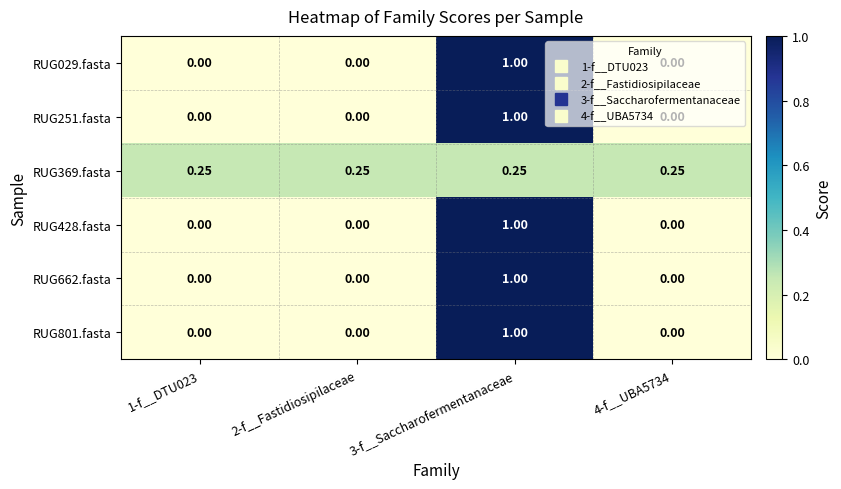

Count the number of categories in the chart.

4